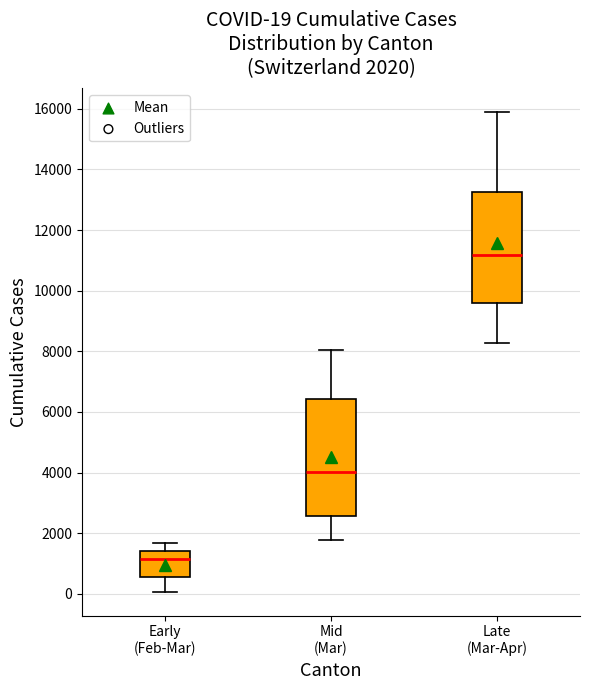

Which box is the tallest, from its lower edge to its upper edge?

Mid (Mar)